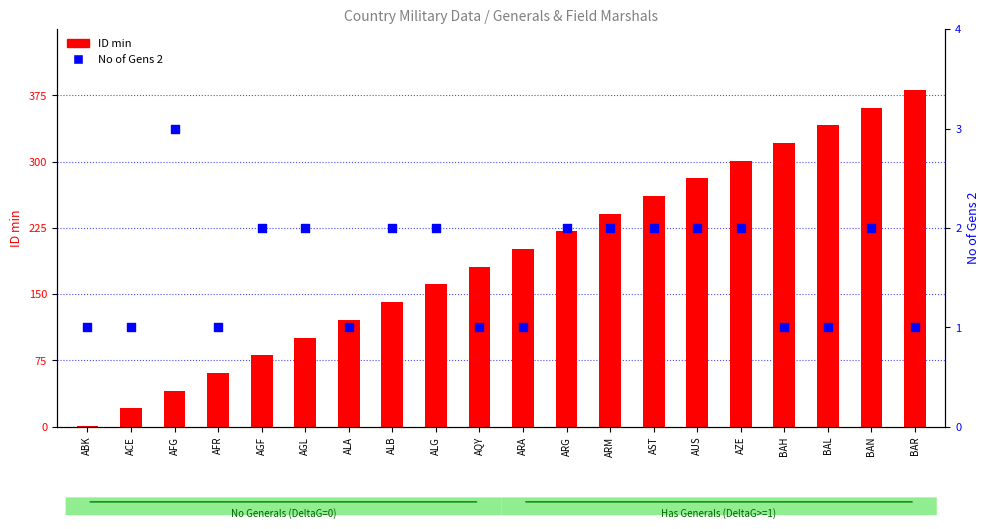

Is the value of ID min at ARM greater than the value of No of Gens 2 at ABK?

Yes